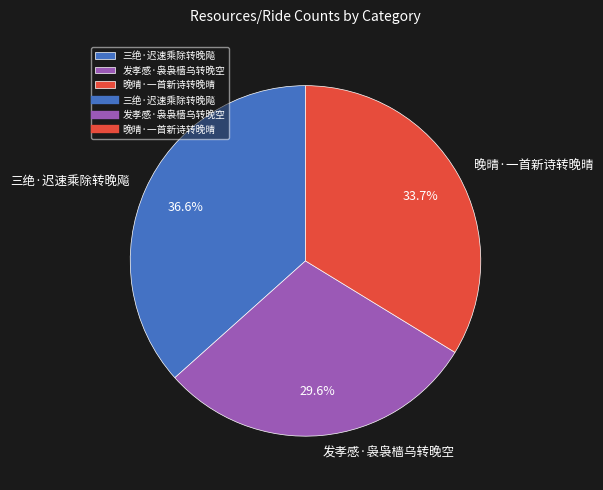

Count the number of slices in the pie.

3